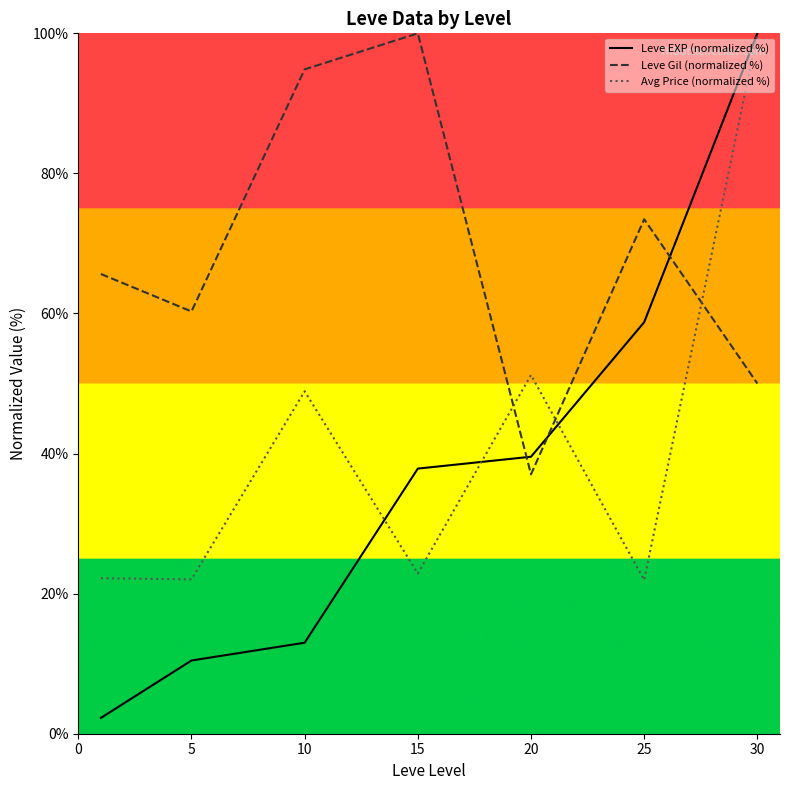

What is the sum of the Leve EXP (normalized %) values at 20 and 30?

139.5